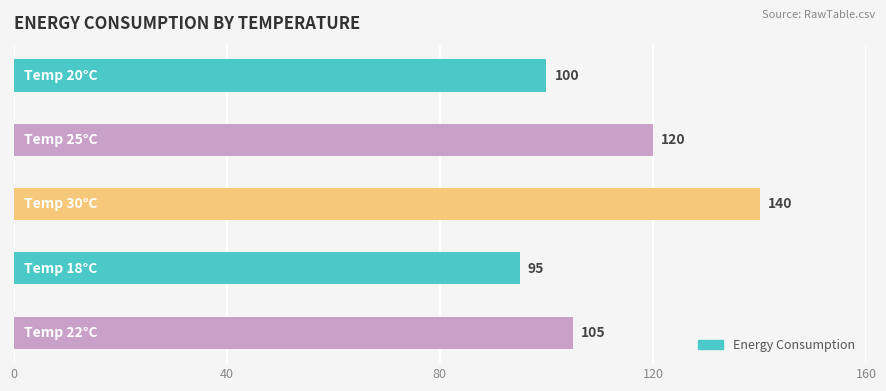

Rank the categories by value from lowest to highest.

18, 20, 22, 25, 30